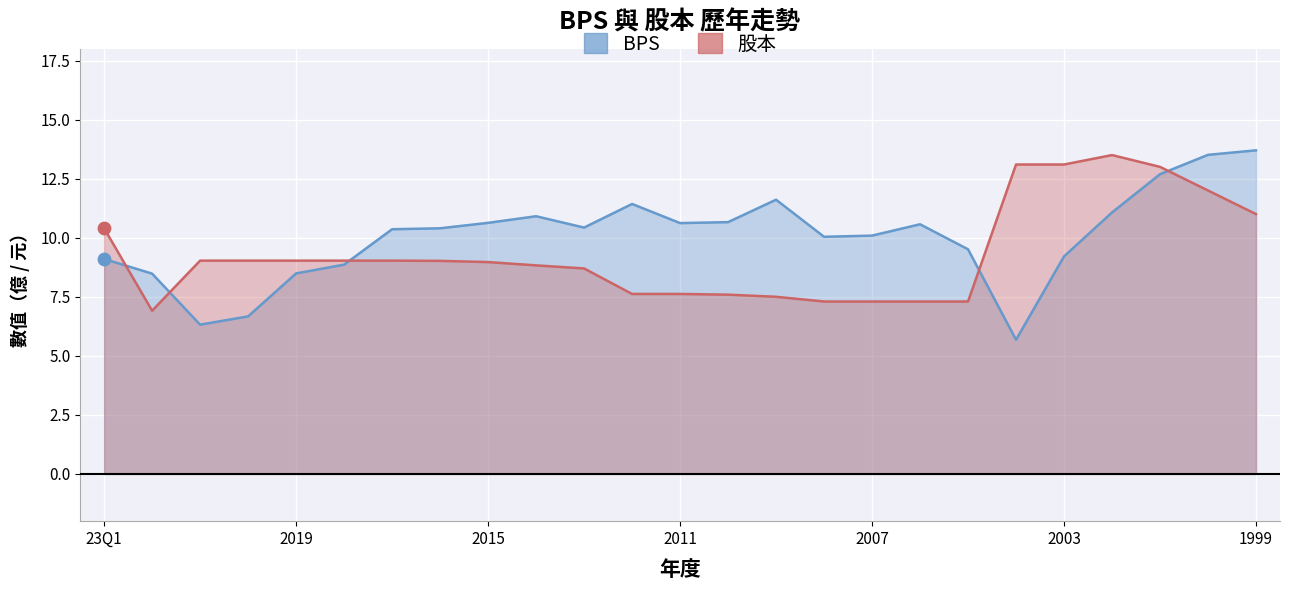

Which series contains the highest Y value?

BPS